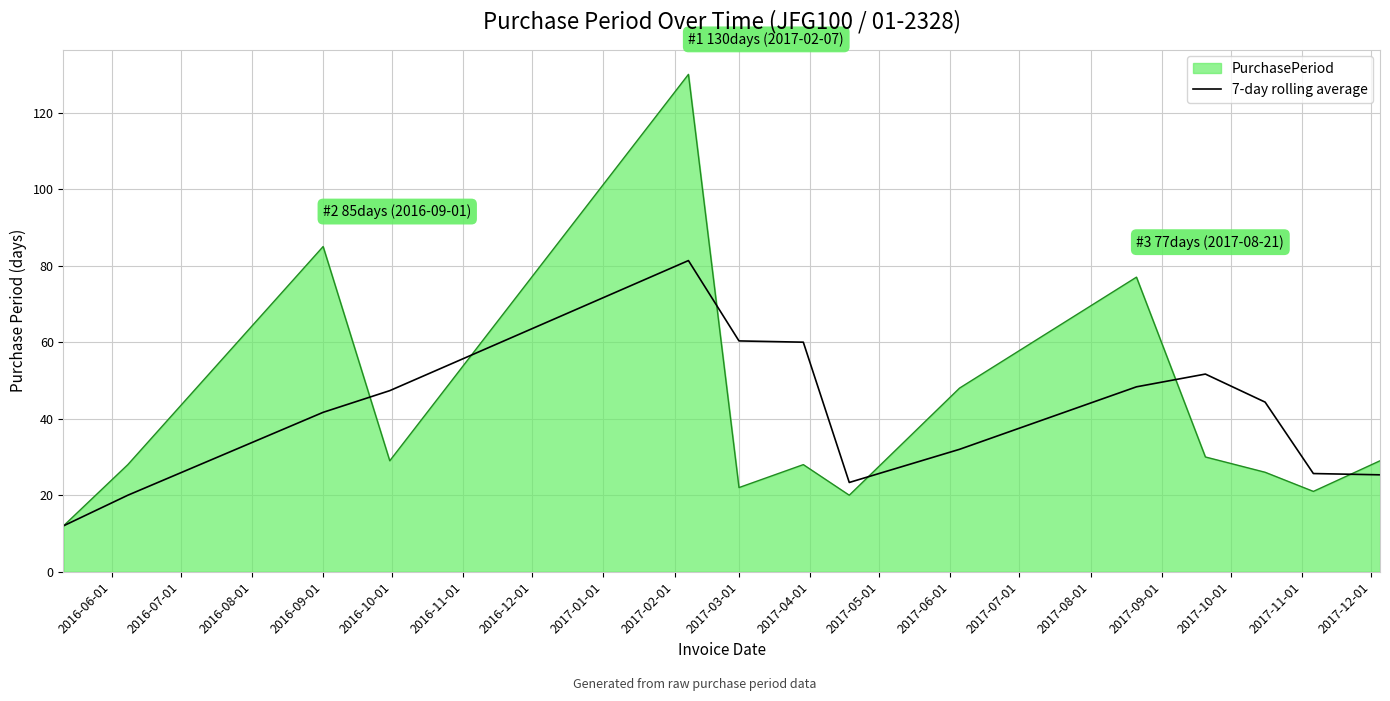

What is the lowest value of the 7-day rolling average series?

12.0